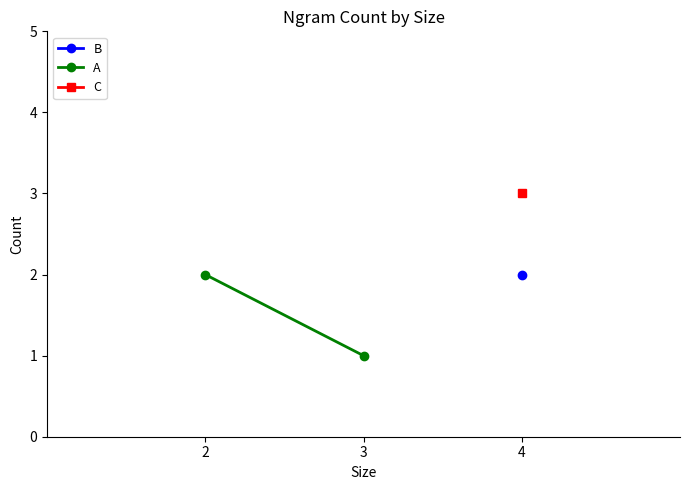

List the labels in order of value, smallest first.

3, 2